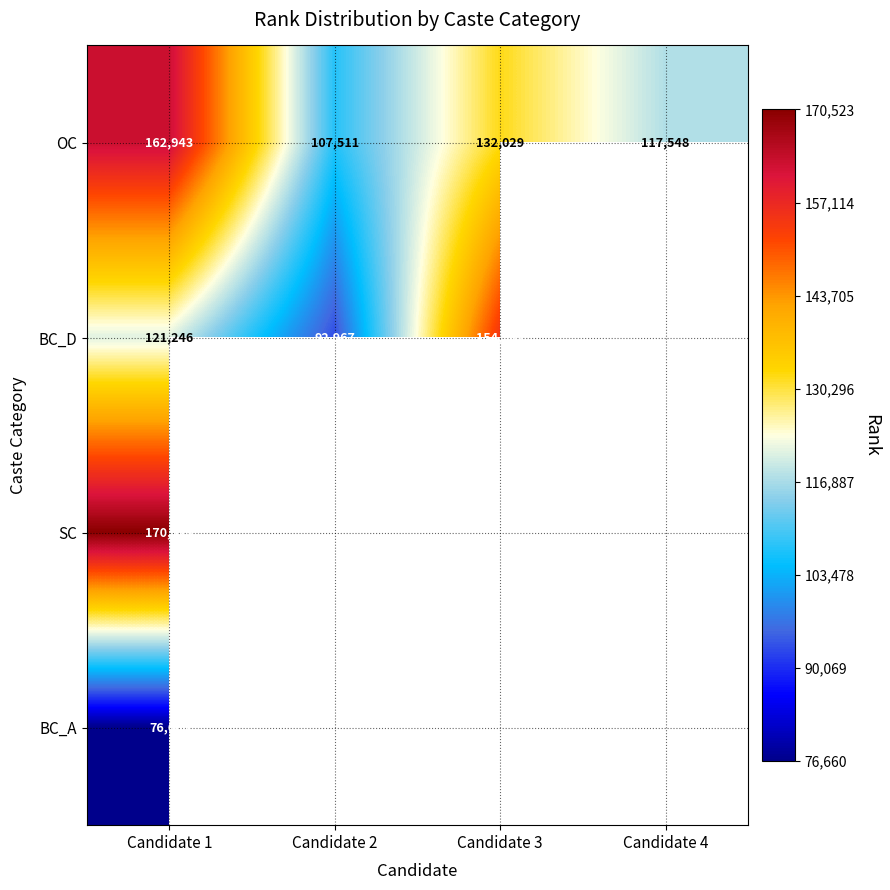

What is the minimum value shown in the chart?

76660.0